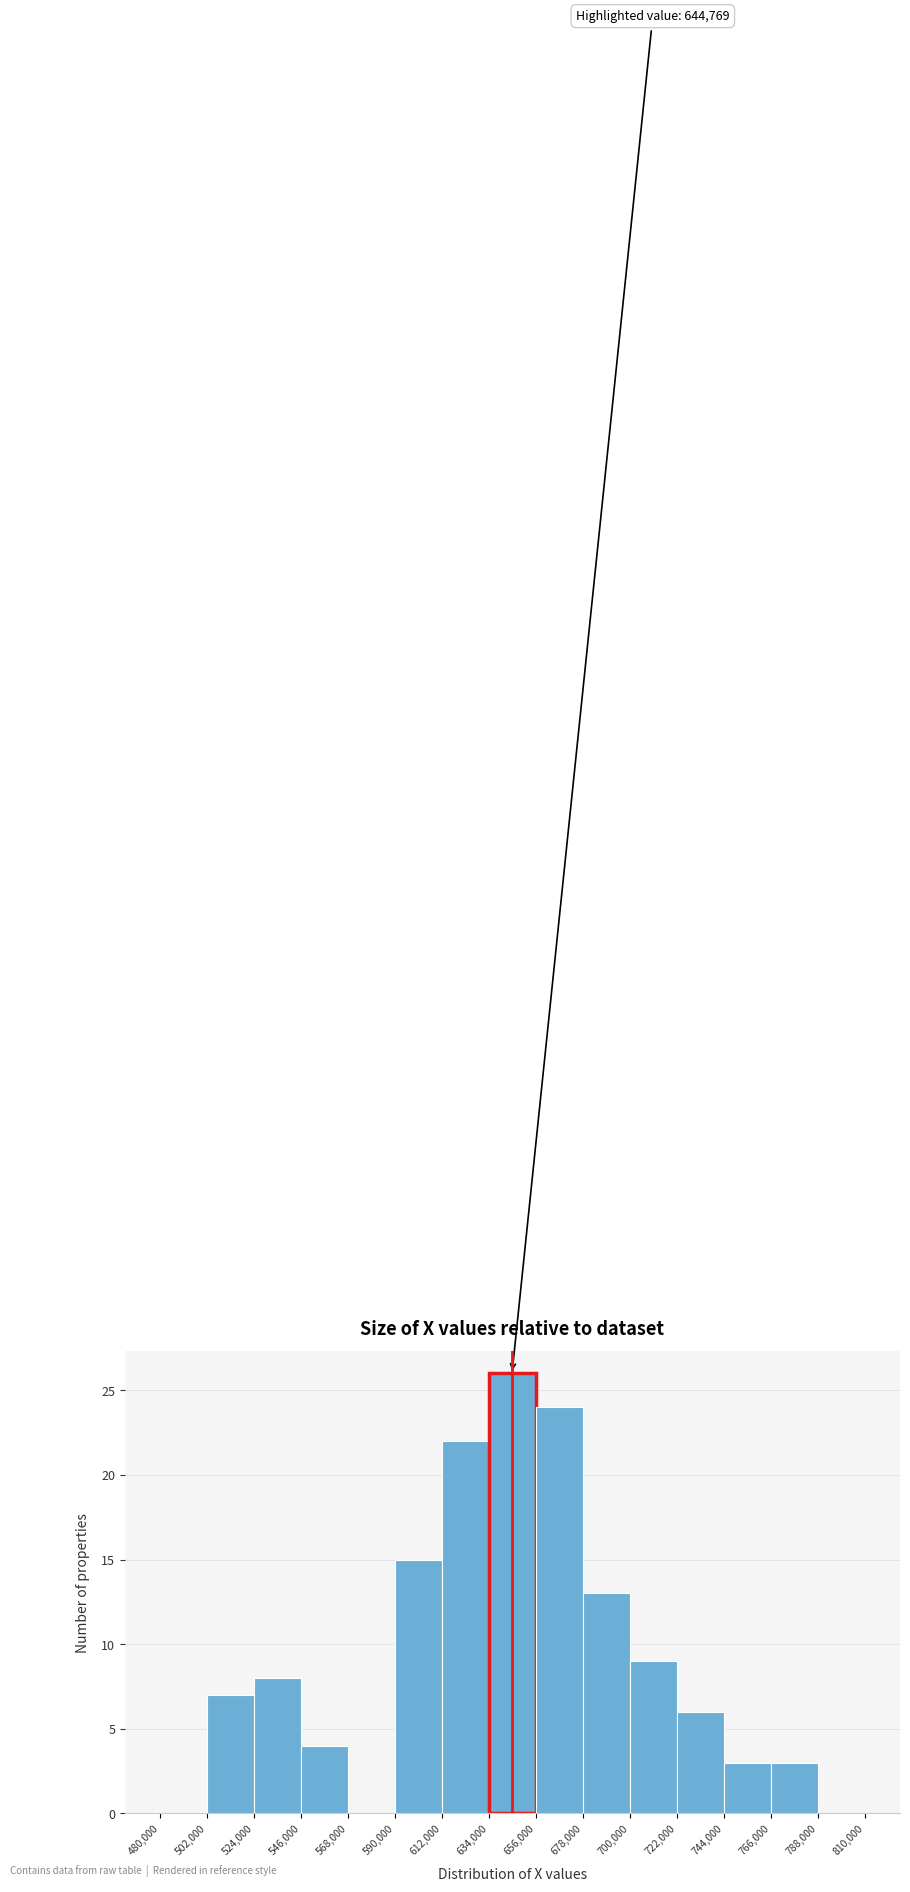

Over which range of the x-axis is the bar tallest?

634,000 to 656,000